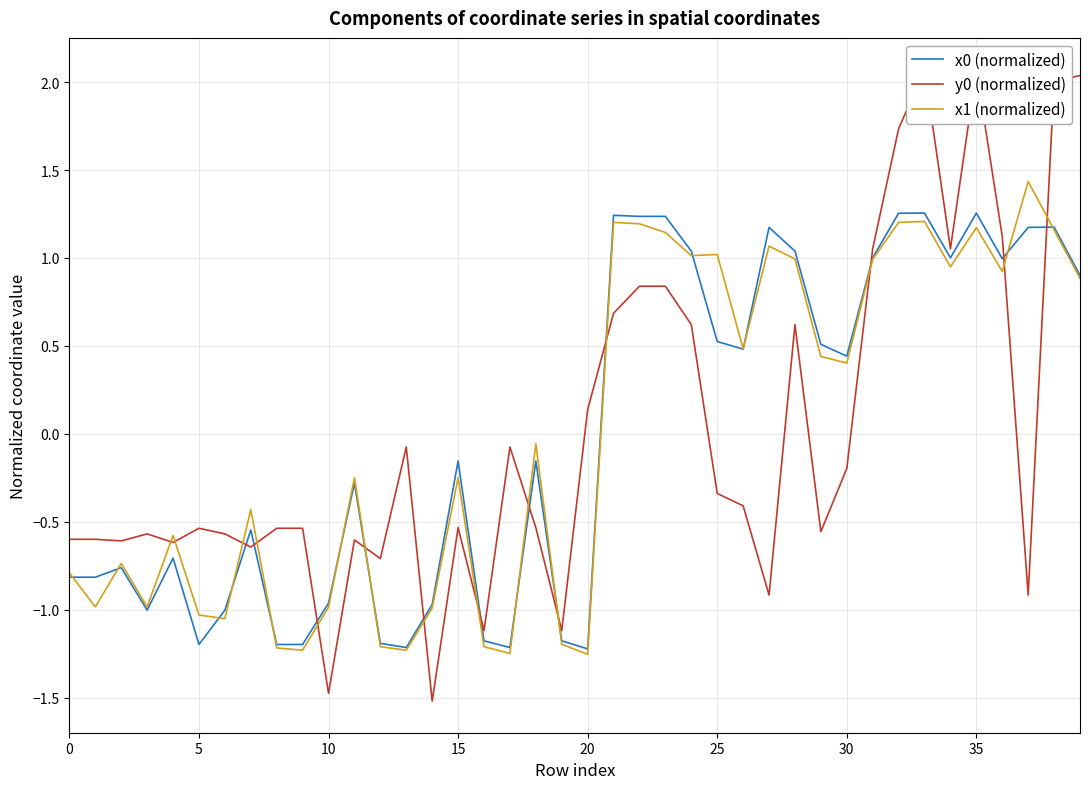

Reading left to right, what are all the values shown in this chart?

x0 (normalized): -0.8	-0.8	-0.8	-1.0	-0.7	-1.2	-1.0	-0.5	-1.2	-1.2	-1.0	-0.3	-1.2	-1.2	-1.0	-0.2	-1.2	-1.2	-0.2	-1.2	-1.2	1.2	1.2	1.2	1.0	0.5	0.5	1.2	1.0	0.5	0.4	1.0	1.3	1.3	1.0	1.3	1.0	1.2	1.2	0.9
y0 (normalized): -0.6	-0.6	-0.6	-0.6	-0.6	-0.5	-0.6	-0.6	-0.5	-0.5	-1.5	-0.6	-0.7	-0.1	-1.5	-0.5	-1.1	-0.1	-0.5	-1.1	0.1	0.7	0.8	0.8	0.6	-0.3	-0.4	-0.9	0.6	-0.6	-0.2	1.1	1.7	2.1	1.1	2.1	1.1	-0.9	2.0	2.0
x1 (normalized): -0.8	-1.0	-0.7	-1.0	-0.6	-1.0	-1.0	-0.4	-1.2	-1.2	-1.0	-0.2	-1.2	-1.2	-1.0	-0.2	-1.2	-1.2	-0.1	-1.2	-1.3	1.2	1.2	1.1	1.0	1.0	0.5	1.1	1.0	0.4	0.4	1.0	1.2	1.2	0.9	1.2	0.9	1.4	1.2	0.9